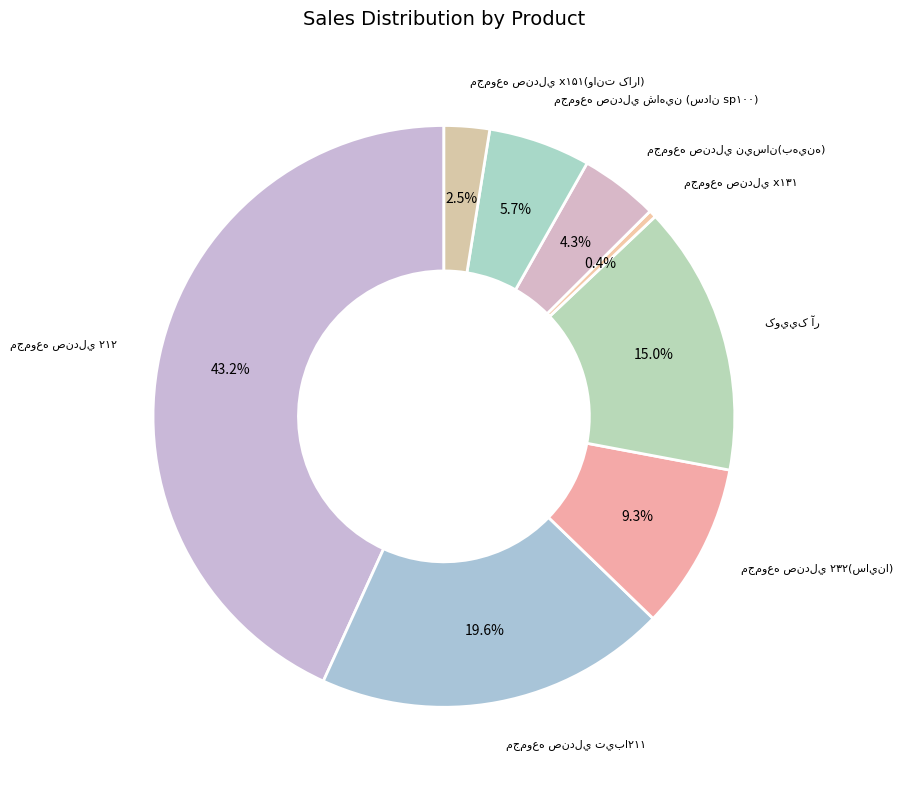

Is it true that مجموعه صندلي ۲۱۲ is 43% of the pie?

True